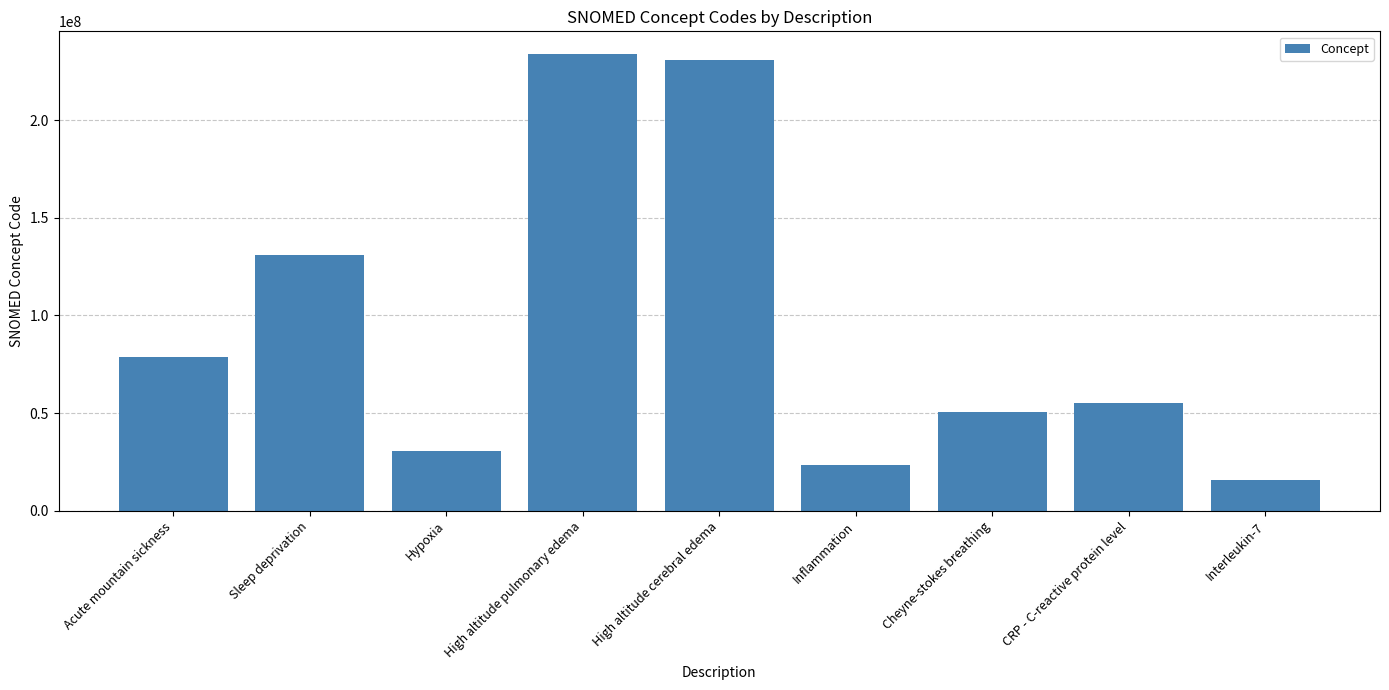

Reading left to right, transcribe all the data shown in this chart.

Acute mountain sickness=78590007	Sleep deprivation=130989002	Hypoxia=30869003	High altitude pulmonary edema=233707008	High altitude cerebral edema=230762003	Inflammation=23583003	Cheyne-stokes breathing=50530005	CRP - C-reactive protein level=55235003	Interleukin-7=15754000